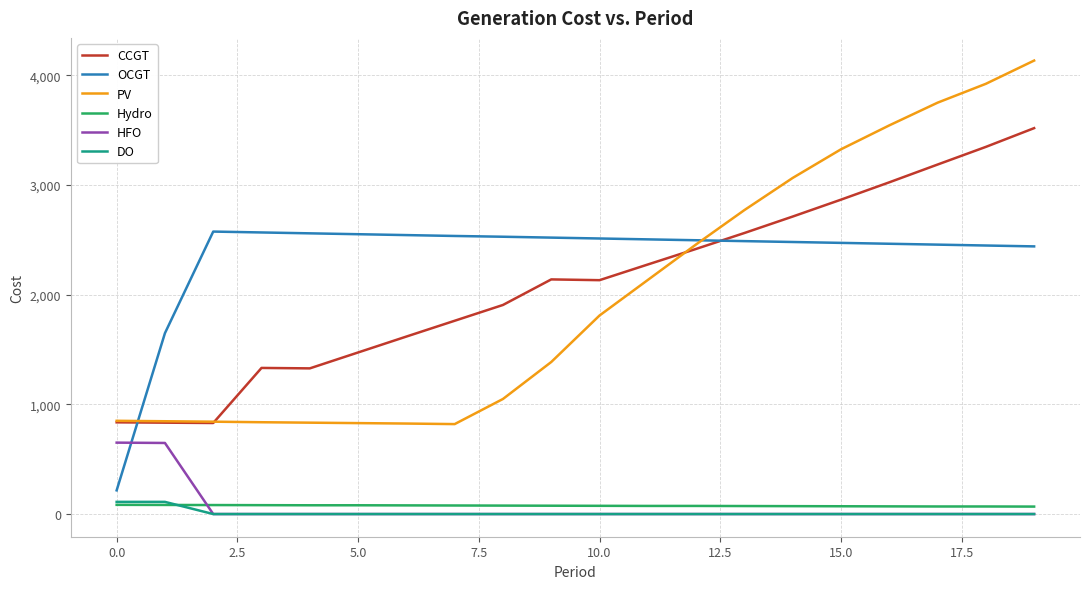

What is the difference between the second highest and second lowest values in the OCGT series?

918